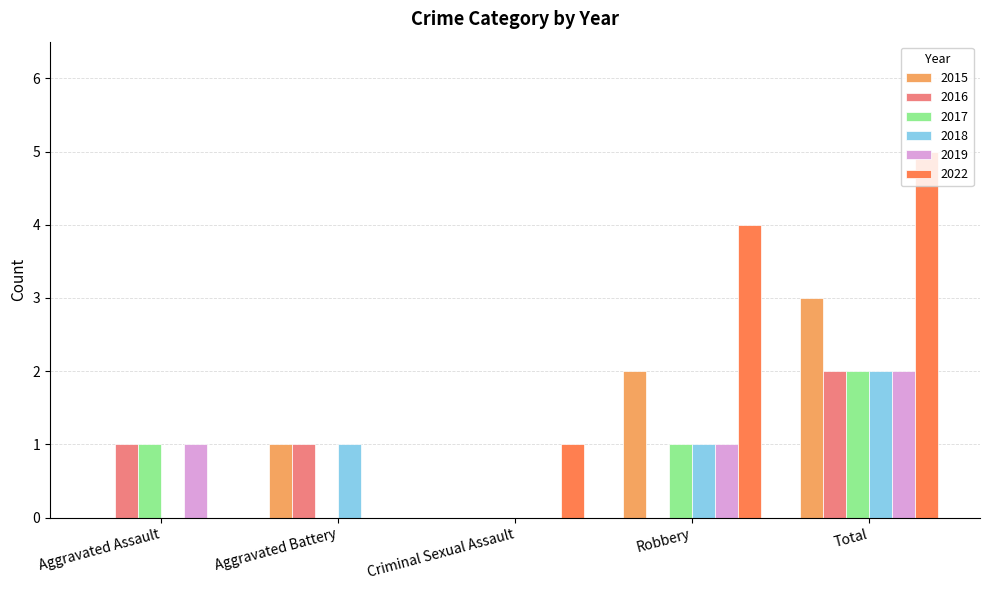

What is the sum of all 2019 values?

4